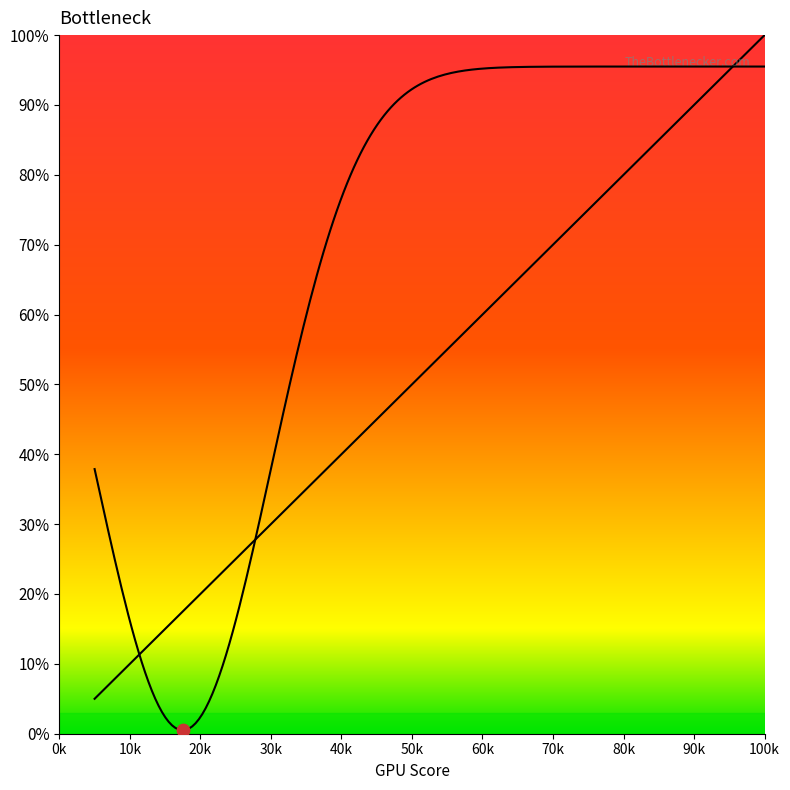

Between 70k and 100k, which is larger?

100k